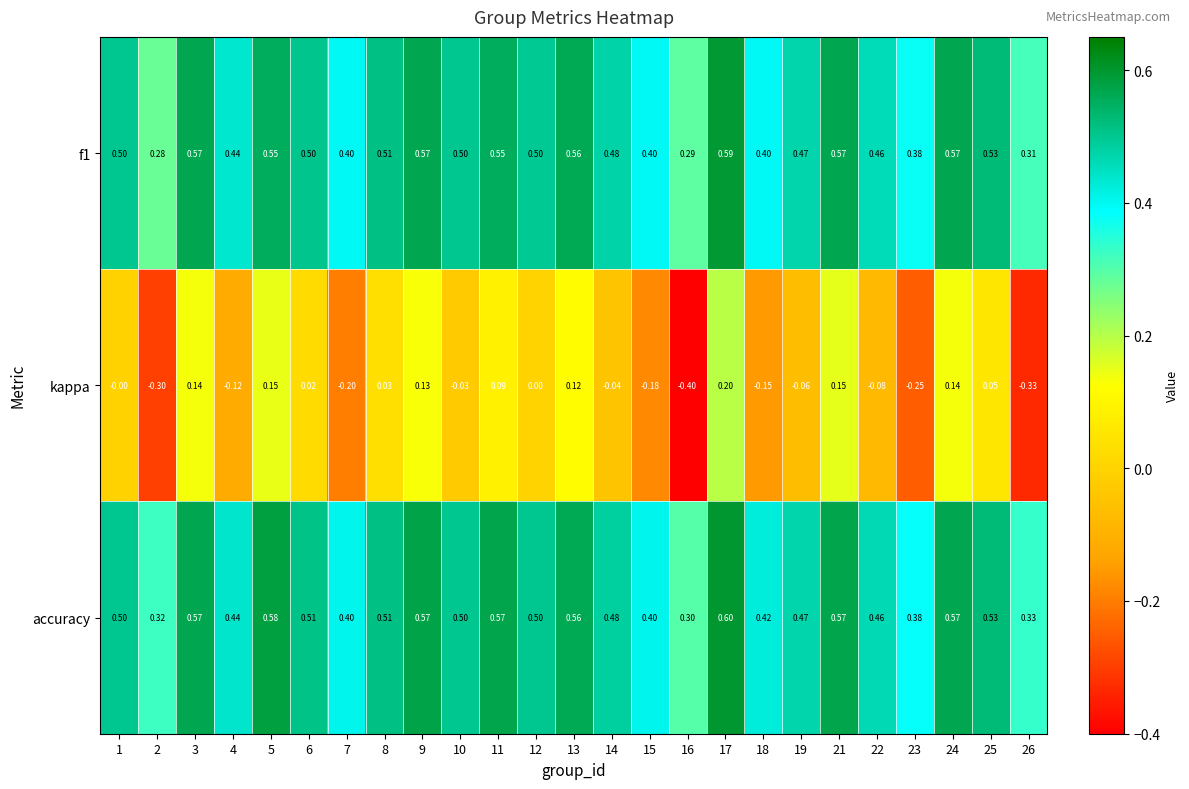

At 5, list the series in order from largest to smallest.

accuracy, f1, kappa